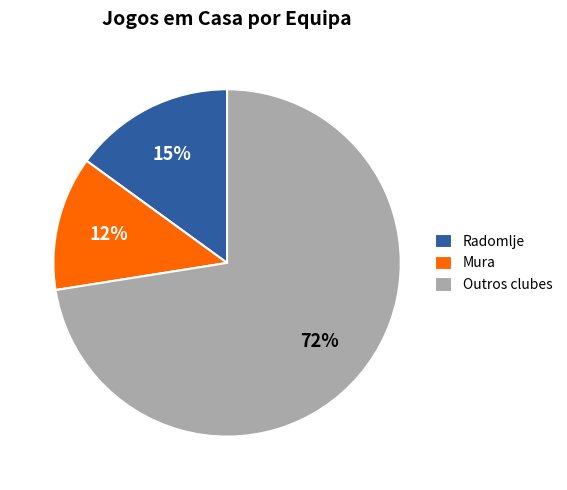

Count the number of slices in the pie.

3